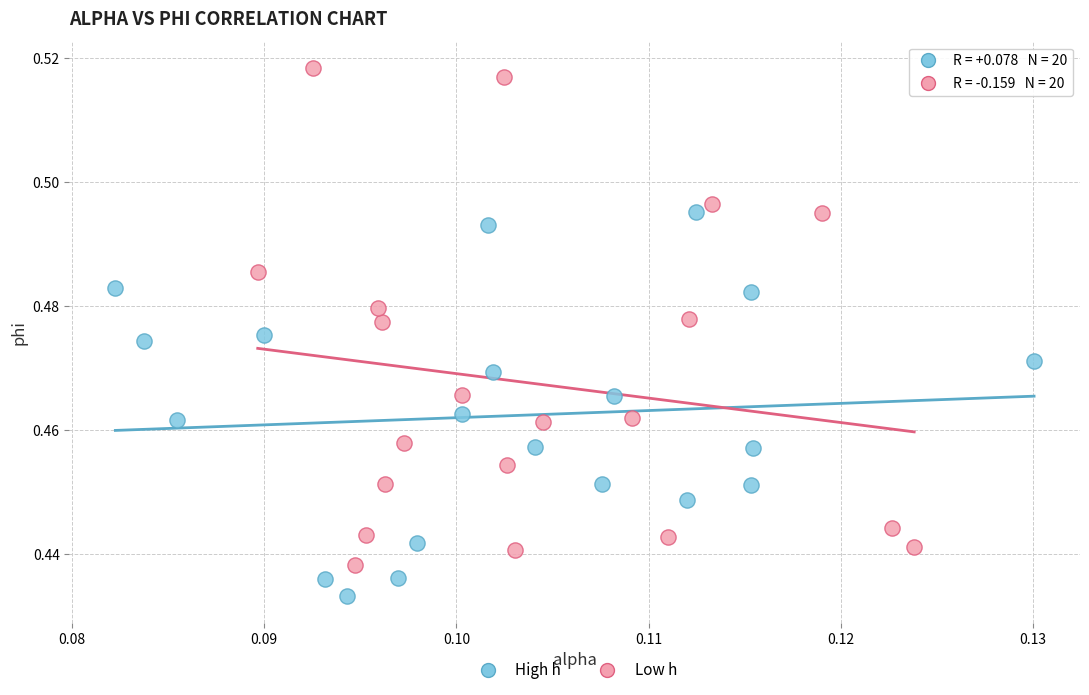

What are all the series names shown in the legend?

High h, Low h